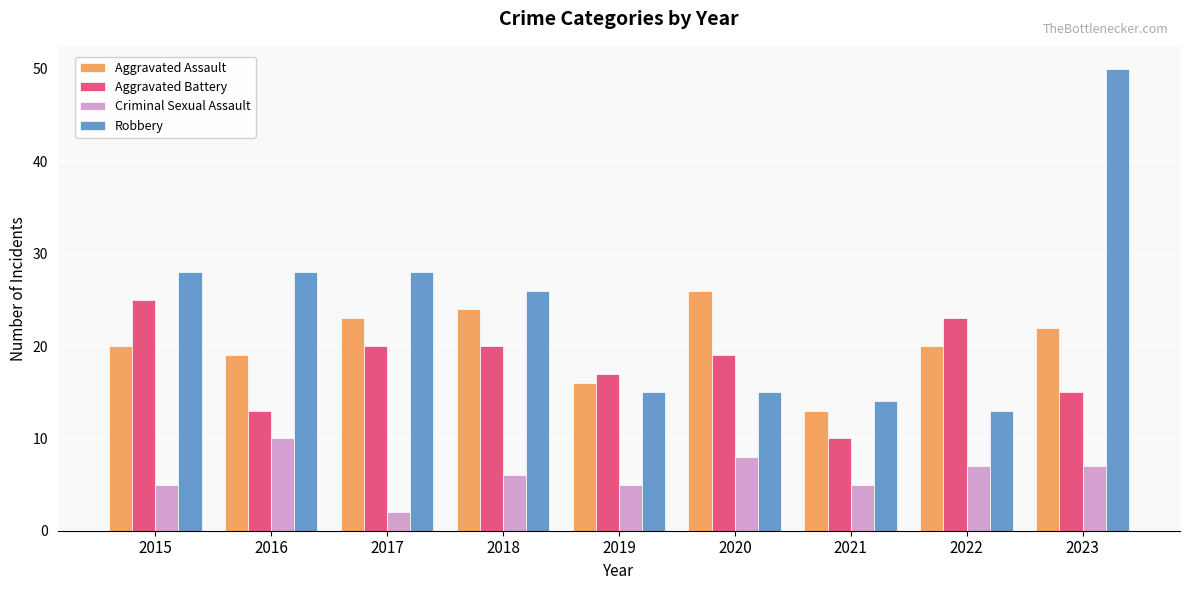

Reading left to right, what are all the values shown in this chart?

Aggravated Assault: 20	19	23	24	16	26	13	20	22
Aggravated Battery: 25	13	20	20	17	19	10	23	15
Criminal Sexual Assault: 5	10	2	6	5	8	5	7	7
Robbery: 28	28	28	26	15	15	14	13	50